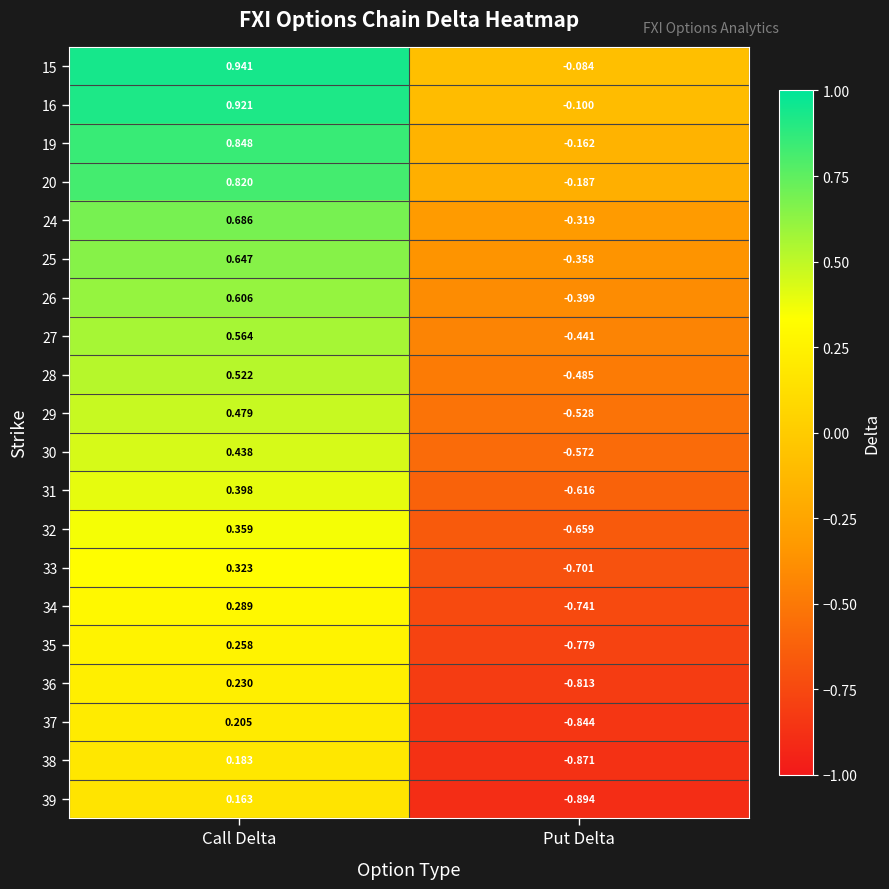

List the labels in order of 33 value, smallest first.

Put Delta, Call Delta